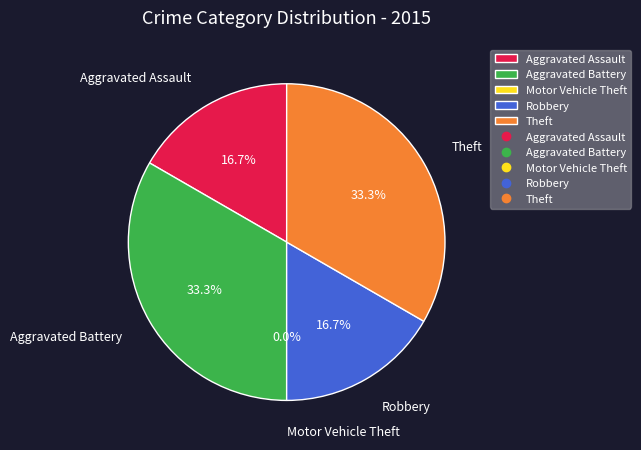

What is the change in value from Aggravated Battery to Robbery?

-1